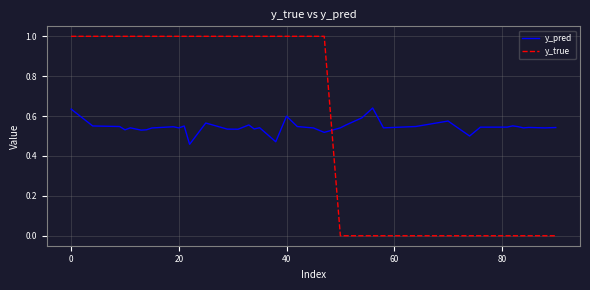

Which series has the largest range (max minus min)?

y_true